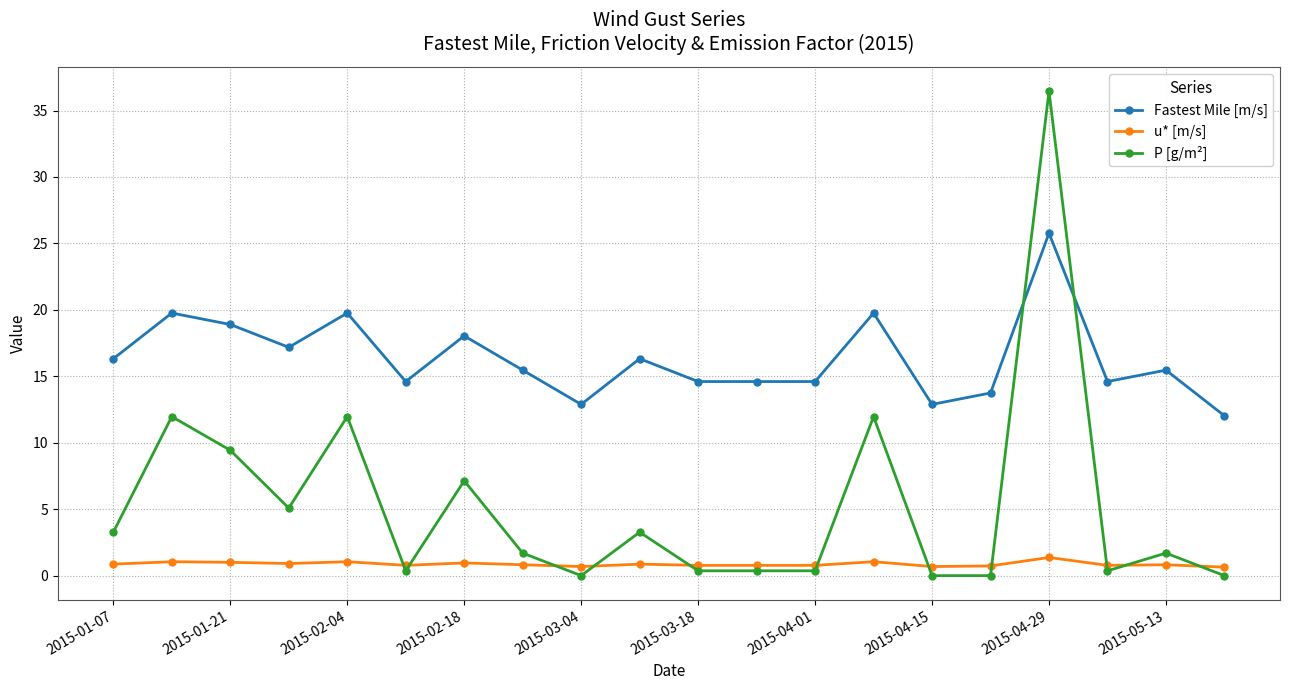

List the series in order of their overall mean, lowest first.

u* [m/s], P [g/m²], Fastest Mile [m/s]